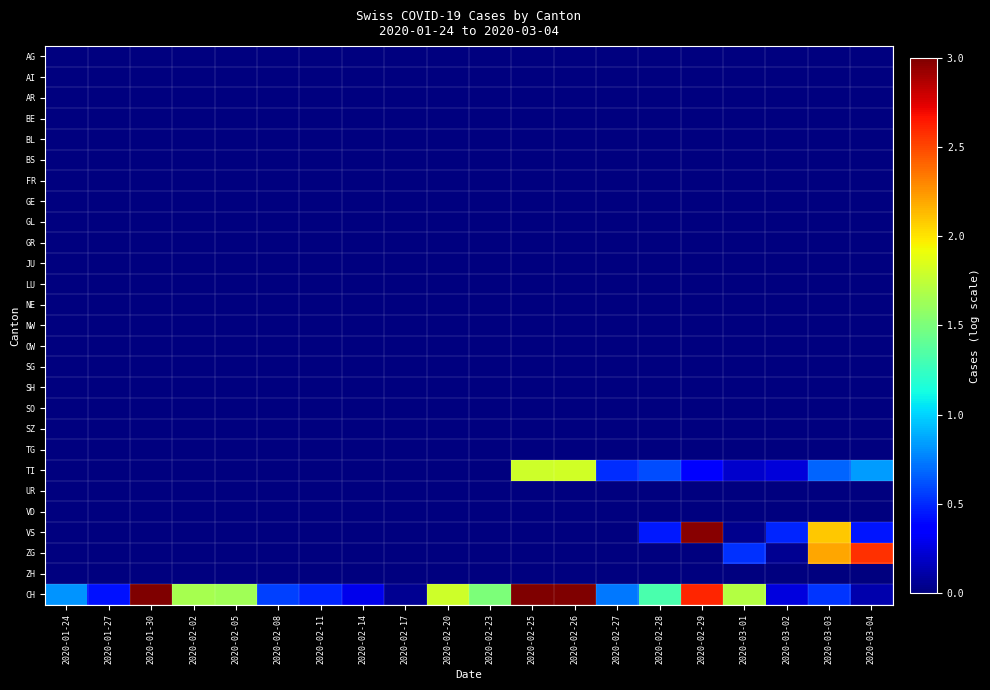

Reading left to right, transcribe all the data shown in this chart.

AG: 2020-01-24=0.0	2020-01-27=0.0	2020-01-30=0.0	2020-02-02=0.0	2020-02-05=0.0	2020-02-08=0.0	2020-02-11=0.0	2020-02-14=0.0	2020-02-17=0.0	2020-02-20=0.0	2020-02-23=0.0	2020-02-25=0.0	2020-02-26=0.0	2020-02-27=0.0	2020-02-28=0.0	2020-02-29=0.0	2020-03-01=0.0	2020-03-02=0.0	2020-03-03=0.0	2020-03-04=0.0
AI: 2020-01-24=0.0	2020-01-27=0.0	2020-01-30=0.0	2020-02-02=0.0	2020-02-05=0.0	2020-02-08=0.0	2020-02-11=0.0	2020-02-14=0.0	2020-02-17=0.0	2020-02-20=0.0	2020-02-23=0.0	2020-02-25=0.0	2020-02-26=0.0	2020-02-27=0.0	2020-02-28=0.0	2020-02-29=0.0	2020-03-01=0.0	2020-03-02=0.0	2020-03-03=0.0	2020-03-04=0.0
AR: 2020-01-24=0.0	2020-01-27=0.0	2020-01-30=0.0	2020-02-02=0.0	2020-02-05=0.0	2020-02-08=0.0	2020-02-11=0.0	2020-02-14=0.0	2020-02-17=0.0	2020-02-20=0.0	2020-02-23=0.0	2020-02-25=0.0	2020-02-26=0.0	2020-02-27=0.0	2020-02-28=0.0	2020-02-29=0.0	2020-03-01=0.0	2020-03-02=0.0	2020-03-03=0.0	2020-03-04=0.0
BE: 2020-01-24=0.0	2020-01-27=0.0	2020-01-30=0.0	2020-02-02=0.0	2020-02-05=0.0	2020-02-08=0.0	2020-02-11=0.0	2020-02-14=0.0	2020-02-17=0.0	2020-02-20=0.0	2020-02-23=0.0	2020-02-25=0.0	2020-02-26=0.0	2020-02-27=0.0	2020-02-28=0.0	2020-02-29=0.0	2020-03-01=0.0	2020-03-02=0.0	2020-03-03=0.0	2020-03-04=0.0
BL: 2020-01-24=0.0	2020-01-27=0.0	2020-01-30=0.0	2020-02-02=0.0	2020-02-05=0.0	2020-02-08=0.0	2020-02-11=0.0	2020-02-14=0.0	2020-02-17=0.0	2020-02-20=0.0	2020-02-23=0.0	2020-02-25=0.0	2020-02-26=0.0	2020-02-27=0.0	2020-02-28=0.0	2020-02-29=0.0	2020-03-01=0.0	2020-03-02=0.0	2020-03-03=0.0	2020-03-04=0.0
BS: 2020-01-24=0.0	2020-01-27=0.0	2020-01-30=0.0	2020-02-02=0.0	2020-02-05=0.0	2020-02-08=0.0	2020-02-11=0.0	2020-02-14=0.0	2020-02-17=0.0	2020-02-20=0.0	2020-02-23=0.0	2020-02-25=0.0	2020-02-26=0.0	2020-02-27=0.0	2020-02-28=0.0	2020-02-29=0.0	2020-03-01=0.0	2020-03-02=0.0	2020-03-03=0.0	2020-03-04=0.0
FR: 2020-01-24=0.0	2020-01-27=0.0	2020-01-30=0.0	2020-02-02=0.0	2020-02-05=0.0	2020-02-08=0.0	2020-02-11=0.0	2020-02-14=0.0	2020-02-17=0.0	2020-02-20=0.0	2020-02-23=0.0	2020-02-25=0.0	2020-02-26=0.0	2020-02-27=0.0	2020-02-28=0.0	2020-02-29=0.0	2020-03-01=0.0	2020-03-02=0.0	2020-03-03=0.0	2020-03-04=0.0
GE: 2020-01-24=0.0	2020-01-27=0.0	2020-01-30=0.0	2020-02-02=0.0	2020-02-05=0.0	2020-02-08=0.0	2020-02-11=0.0	2020-02-14=0.0	2020-02-17=0.0	2020-02-20=0.0	2020-02-23=0.0	2020-02-25=0.0	2020-02-26=0.0	2020-02-27=0.0	2020-02-28=0.0	2020-02-29=0.0	2020-03-01=0.0	2020-03-02=0.0	2020-03-03=0.0	2020-03-04=0.0
GL: 2020-01-24=0.0	2020-01-27=0.0	2020-01-30=0.0	2020-02-02=0.0	2020-02-05=0.0	2020-02-08=0.0	2020-02-11=0.0	2020-02-14=0.0	2020-02-17=0.0	2020-02-20=0.0	2020-02-23=0.0	2020-02-25=0.0	2020-02-26=0.0	2020-02-27=0.0	2020-02-28=0.0	2020-02-29=0.0	2020-03-01=0.0	2020-03-02=0.0	2020-03-03=0.0	2020-03-04=0.0
GR: 2020-01-24=0.0	2020-01-27=0.0	2020-01-30=0.0	2020-02-02=0.0	2020-02-05=0.0	2020-02-08=0.0	2020-02-11=0.0	2020-02-14=0.0	2020-02-17=0.0	2020-02-20=0.0	2020-02-23=0.0	2020-02-25=0.0	2020-02-26=0.0	2020-02-27=0.0	2020-02-28=0.0	2020-02-29=0.0	2020-03-01=0.0	2020-03-02=0.0	2020-03-03=0.0	2020-03-04=0.0
JU: 2020-01-24=0.0	2020-01-27=0.0	2020-01-30=0.0	2020-02-02=0.0	2020-02-05=0.0	2020-02-08=0.0	2020-02-11=0.0	2020-02-14=0.0	2020-02-17=0.0	2020-02-20=0.0	2020-02-23=0.0	2020-02-25=0.0	2020-02-26=0.0	2020-02-27=0.0	2020-02-28=0.0	2020-02-29=0.0	2020-03-01=0.0	2020-03-02=0.0	2020-03-03=0.0	2020-03-04=0.0
LU: 2020-01-24=0.0	2020-01-27=0.0	2020-01-30=0.0	2020-02-02=0.0	2020-02-05=0.0	2020-02-08=0.0	2020-02-11=0.0	2020-02-14=0.0	2020-02-17=0.0	2020-02-20=0.0	2020-02-23=0.0	2020-02-25=0.0	2020-02-26=0.0	2020-02-27=0.0	2020-02-28=0.0	2020-02-29=0.0	2020-03-01=0.0	2020-03-02=0.0	2020-03-03=0.0	2020-03-04=0.0
NE: 2020-01-24=0.0	2020-01-27=0.0	2020-01-30=0.0	2020-02-02=0.0	2020-02-05=0.0	2020-02-08=0.0	2020-02-11=0.0	2020-02-14=0.0	2020-02-17=0.0	2020-02-20=0.0	2020-02-23=0.0	2020-02-25=0.0	2020-02-26=0.0	2020-02-27=0.0	2020-02-28=0.0	2020-02-29=0.0	2020-03-01=0.0	2020-03-02=0.0	2020-03-03=0.0	2020-03-04=0.0
NW: 2020-01-24=0.0	2020-01-27=0.0	2020-01-30=0.0	2020-02-02=0.0	2020-02-05=0.0	2020-02-08=0.0	2020-02-11=0.0	2020-02-14=0.0	2020-02-17=0.0	2020-02-20=0.0	2020-02-23=0.0	2020-02-25=0.0	2020-02-26=0.0	2020-02-27=0.0	2020-02-28=0.0	2020-02-29=0.0	2020-03-01=0.0	2020-03-02=0.0	2020-03-03=0.0	2020-03-04=0.0
OW: 2020-01-24=0.0	2020-01-27=0.0	2020-01-30=0.0	2020-02-02=0.0	2020-02-05=0.0	2020-02-08=0.0	2020-02-11=0.0	2020-02-14=0.0	2020-02-17=0.0	2020-02-20=0.0	2020-02-23=0.0	2020-02-25=0.0	2020-02-26=0.0	2020-02-27=0.0	2020-02-28=0.0	2020-02-29=0.0	2020-03-01=0.0	2020-03-02=0.0	2020-03-03=0.0	2020-03-04=0.0
SG: 2020-01-24=0.0	2020-01-27=0.0	2020-01-30=0.0	2020-02-02=0.0	2020-02-05=0.0	2020-02-08=0.0	2020-02-11=0.0	2020-02-14=0.0	2020-02-17=0.0	2020-02-20=0.0	2020-02-23=0.0	2020-02-25=0.0	2020-02-26=0.0	2020-02-27=0.0	2020-02-28=0.0	2020-02-29=0.0	2020-03-01=0.0	2020-03-02=0.0	2020-03-03=0.0	2020-03-04=0.0
SH: 2020-01-24=0.0	2020-01-27=0.0	2020-01-30=0.0	2020-02-02=0.0	2020-02-05=0.0	2020-02-08=0.0	2020-02-11=0.0	2020-02-14=0.0	2020-02-17=0.0	2020-02-20=0.0	2020-02-23=0.0	2020-02-25=0.0	2020-02-26=0.0	2020-02-27=0.0	2020-02-28=0.0	2020-02-29=0.0	2020-03-01=0.0	2020-03-02=0.0	2020-03-03=0.0	2020-03-04=0.0
SO: 2020-01-24=0.0	2020-01-27=0.0	2020-01-30=0.0	2020-02-02=0.0	2020-02-05=0.0	2020-02-08=0.0	2020-02-11=0.0	2020-02-14=0.0	2020-02-17=0.0	2020-02-20=0.0	2020-02-23=0.0	2020-02-25=0.0	2020-02-26=0.0	2020-02-27=0.0	2020-02-28=0.0	2020-02-29=0.0	2020-03-01=0.0	2020-03-02=0.0	2020-03-03=0.0	2020-03-04=0.0
SZ: 2020-01-24=0.0	2020-01-27=0.0	2020-01-30=0.0	2020-02-02=0.0	2020-02-05=0.0	2020-02-08=0.0	2020-02-11=0.0	2020-02-14=0.0	2020-02-17=0.0	2020-02-20=0.0	2020-02-23=0.0	2020-02-25=0.0	2020-02-26=0.0	2020-02-27=0.0	2020-02-28=0.0	2020-02-29=0.0	2020-03-01=0.0	2020-03-02=0.0	2020-03-03=0.0	2020-03-04=0.0
TG: 2020-01-24=0.0	2020-01-27=0.0	2020-01-30=0.0	2020-02-02=0.0	2020-02-05=0.0	2020-02-08=0.0	2020-02-11=0.0	2020-02-14=0.0	2020-02-17=0.0	2020-02-20=0.0	2020-02-23=0.0	2020-02-25=0.0	2020-02-26=0.0	2020-02-27=0.0	2020-02-28=0.0	2020-02-29=0.0	2020-03-01=0.0	2020-03-02=0.0	2020-03-03=0.0	2020-03-04=0.0
TI: 2020-01-24=0.0	2020-01-27=0.0	2020-01-30=0.0	2020-02-02=0.0	2020-02-05=0.0	2020-02-08=0.0	2020-02-11=0.0	2020-02-14=0.0	2020-02-17=0.0	2020-02-20=0.0	2020-02-23=0.0	2020-02-25=1.8	2020-02-26=1.8	2020-02-27=0.5	2020-02-28=0.6	2020-02-29=0.4	2020-03-01=0.2	2020-03-02=0.2	2020-03-03=0.7	2020-03-04=0.8
UR: 2020-01-24=0.0	2020-01-27=0.0	2020-01-30=0.0	2020-02-02=0.0	2020-02-05=0.0	2020-02-08=0.0	2020-02-11=0.0	2020-02-14=0.0	2020-02-17=0.0	2020-02-20=0.0	2020-02-23=0.0	2020-02-25=0.0	2020-02-26=0.0	2020-02-27=0.0	2020-02-28=0.0	2020-02-29=0.0	2020-03-01=0.0	2020-03-02=0.0	2020-03-03=0.0	2020-03-04=0.0
VD: 2020-01-24=0.0	2020-01-27=0.0	2020-01-30=0.0	2020-02-02=0.0	2020-02-05=0.0	2020-02-08=0.0	2020-02-11=0.0	2020-02-14=0.0	2020-02-17=0.0	2020-02-20=0.0	2020-02-23=0.0	2020-02-25=0.0	2020-02-26=0.0	2020-02-27=0.0	2020-02-28=0.0	2020-02-29=0.0	2020-03-01=0.0	2020-03-02=0.0	2020-03-03=0.0	2020-03-04=0.0
VS: 2020-01-24=0.0	2020-01-27=0.0	2020-01-30=0.0	2020-02-02=0.0	2020-02-05=0.0	2020-02-08=0.0	2020-02-11=0.0	2020-02-14=0.0	2020-02-17=0.0	2020-02-20=0.0	2020-02-23=0.0	2020-02-25=0.0	2020-02-26=0.0	2020-02-27=0.0	2020-02-28=0.5	2020-02-29=3.0	2020-03-01=0.0	2020-03-02=0.5	2020-03-03=2.1	2020-03-04=0.4
ZG: 2020-01-24=0.0	2020-01-27=0.0	2020-01-30=0.0	2020-02-02=0.0	2020-02-05=0.0	2020-02-08=0.0	2020-02-11=0.0	2020-02-14=0.0	2020-02-17=0.0	2020-02-20=0.0	2020-02-23=0.0	2020-02-25=0.0	2020-02-26=0.0	2020-02-27=0.0	2020-02-28=0.0	2020-02-29=0.0	2020-03-01=0.5	2020-03-02=0.0	2020-03-03=2.2	2020-03-04=2.6
ZH: 2020-01-24=0.0	2020-01-27=0.0	2020-01-30=0.0	2020-02-02=0.0	2020-02-05=0.0	2020-02-08=0.0	2020-02-11=0.0	2020-02-14=0.0	2020-02-17=0.0	2020-02-20=0.0	2020-02-23=0.0	2020-02-25=0.0	2020-02-26=0.0	2020-02-27=0.0	2020-02-28=0.0	2020-02-29=0.0	2020-03-01=0.0	2020-03-02=0.0	2020-03-03=0.0	2020-03-04=0.0
CH: 2020-01-24=0.8	2020-01-27=0.4	2020-01-30=3.2	2020-02-02=1.7	2020-02-05=1.6	2020-02-08=0.6	2020-02-11=0.5	2020-02-14=0.3	2020-02-17=0.1	2020-02-20=1.8	2020-02-23=1.5	2020-02-25=7.4	2020-02-26=5.1	2020-02-27=0.7	2020-02-28=1.3	2020-02-29=2.6	2020-03-01=1.7	2020-03-02=0.3	2020-03-03=0.5	2020-03-04=0.1